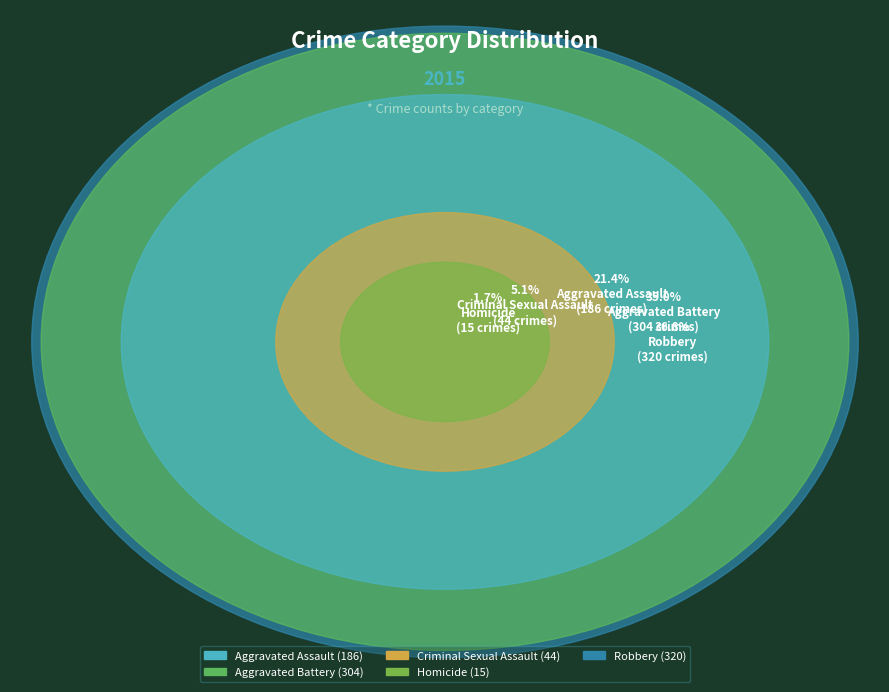

To the nearest percent, what is the average slice percentage?

20%